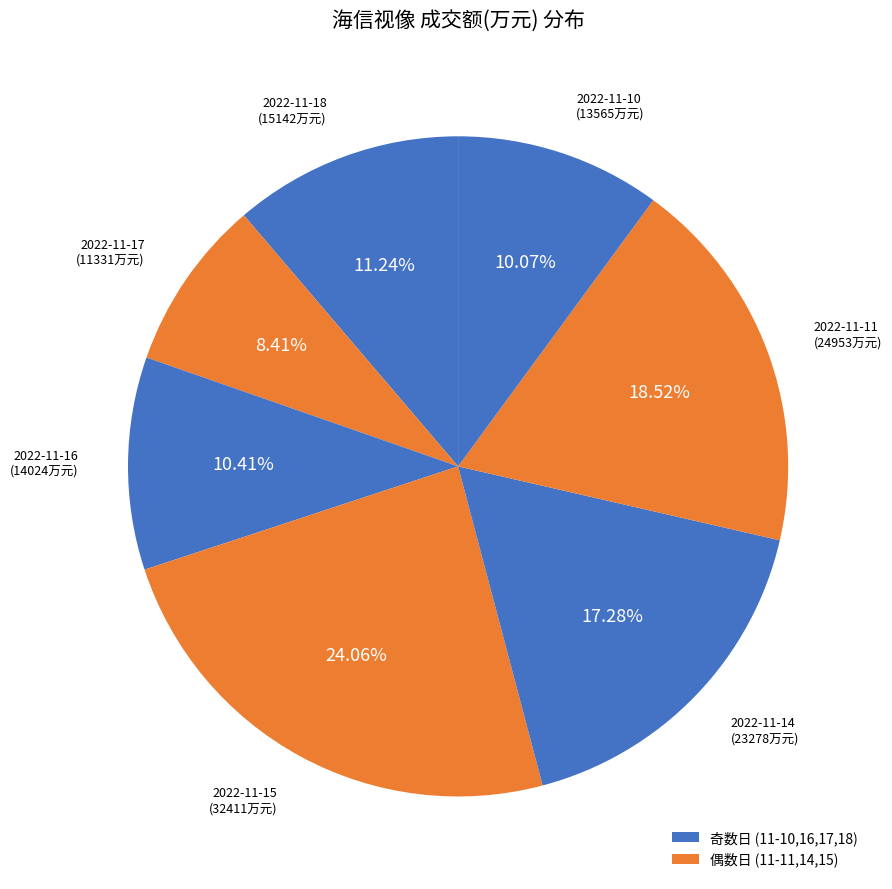

How many segments does this pie chart have?

7